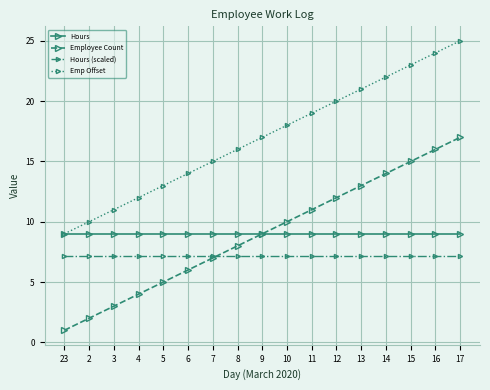

Rank the categories by Emp Offset value from lowest to highest.

23, 2, 3, 4, 5, 6, 7, 8, 9, 10, 11, 12, 13, 14, 15, 16, 17